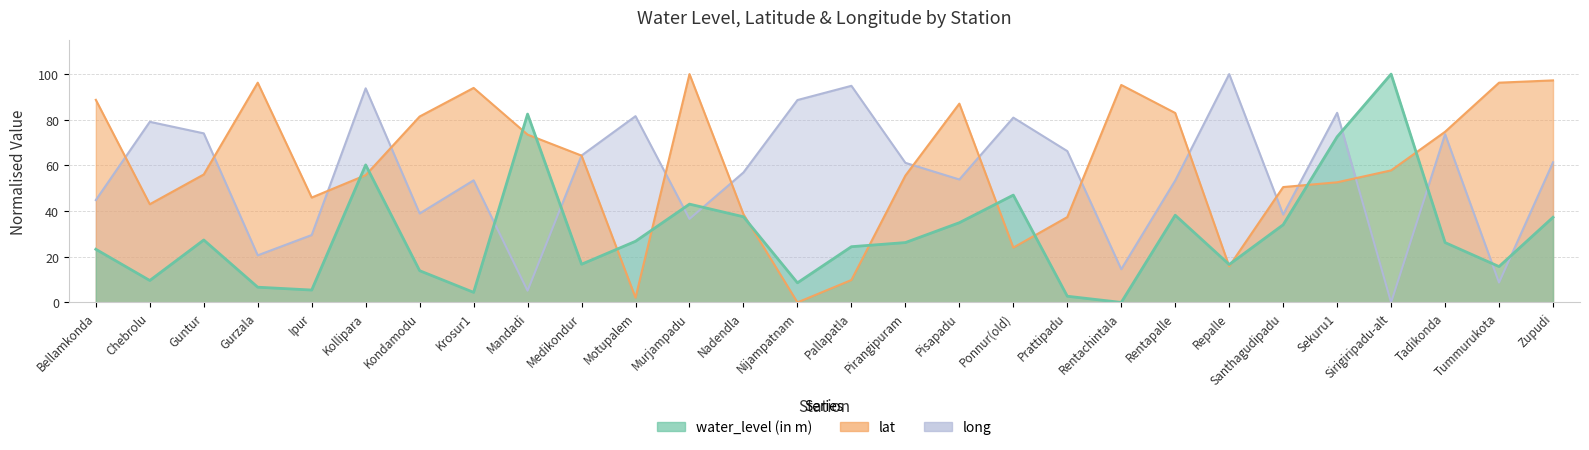

The value of water_level (in m) at Ponnur(old) is 28.5. True or false?

False